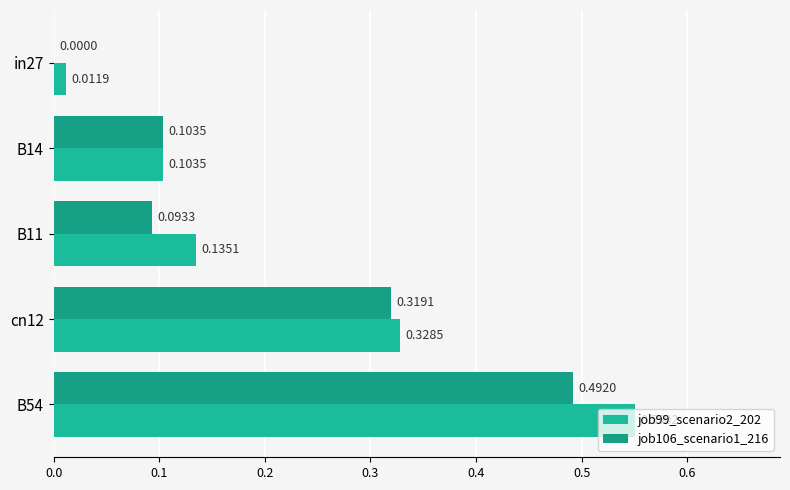

How many positive values does the job106_scenario1_216 series have?

4